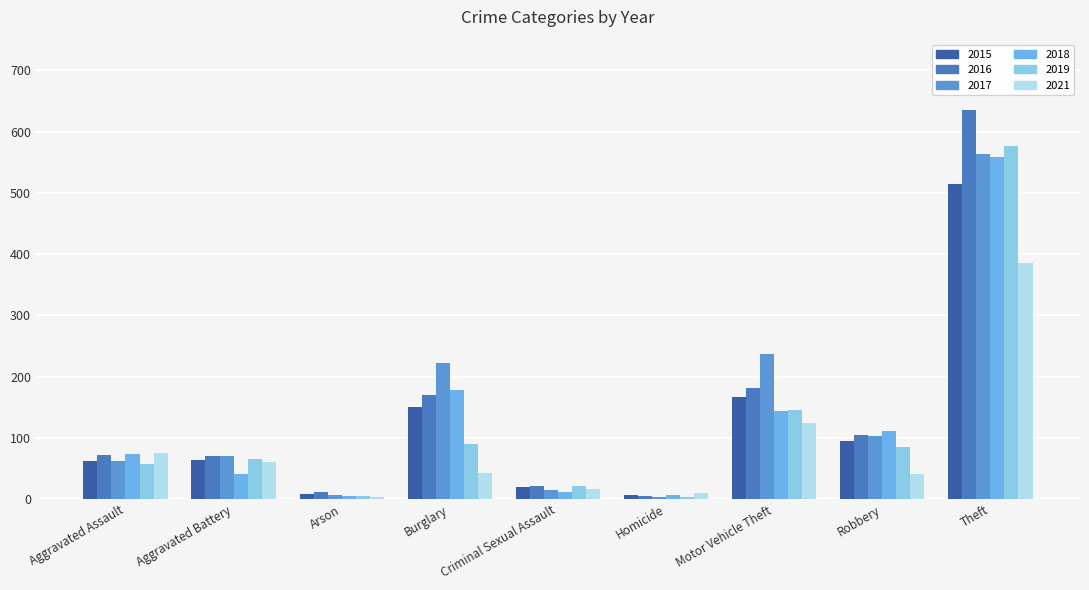

How many data points does each series have?

9